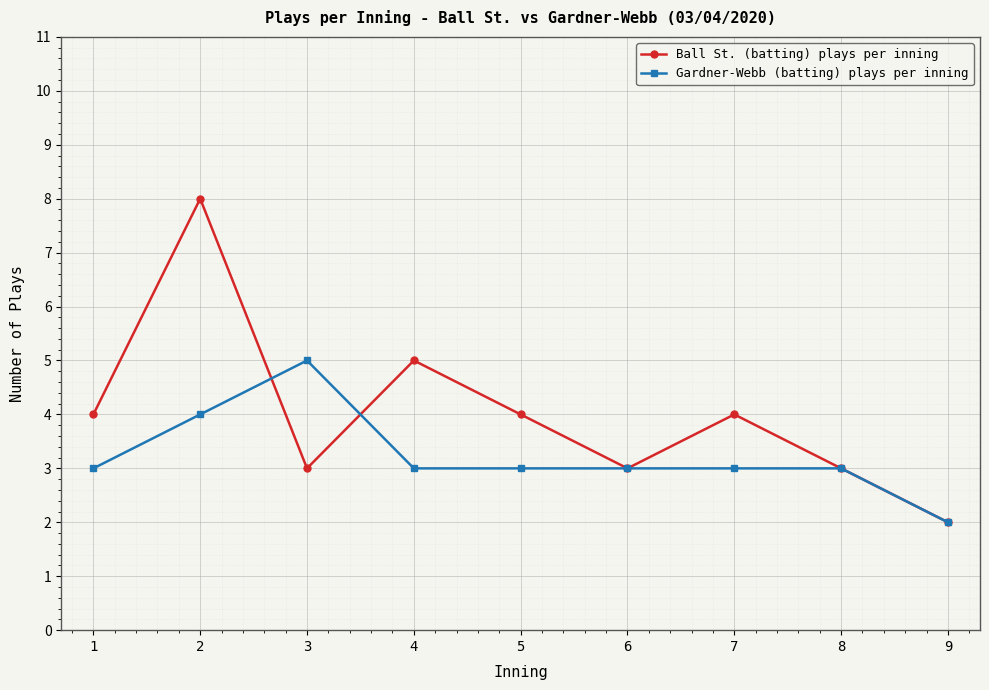

At which category does Gardner-Webb (batting) plays per inning reach its first local peak?

3